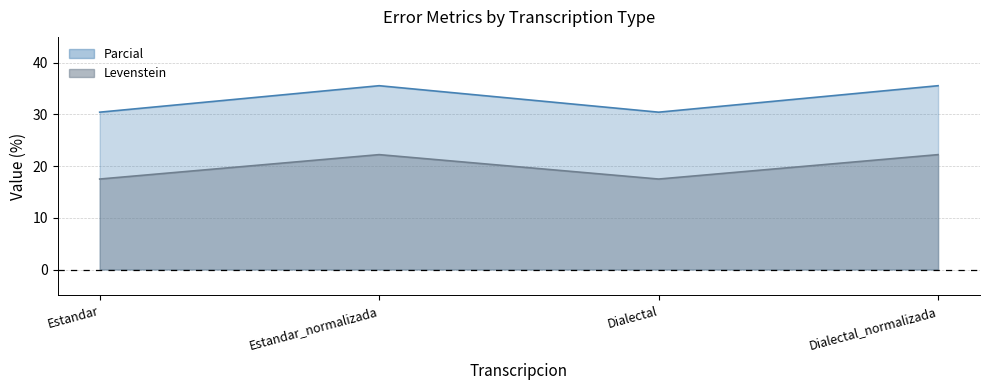

List the series in order of their overall mean, highest first.

Parcial, Levenstein